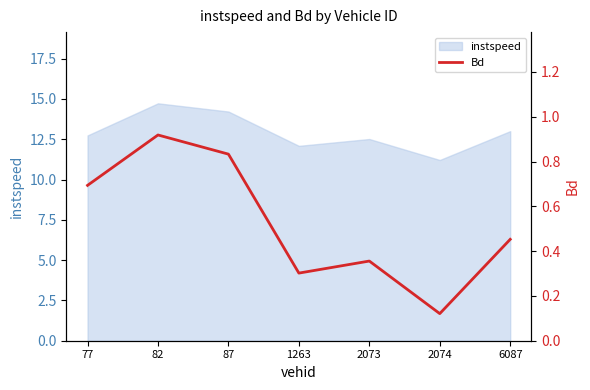

How many lines are shown in the chart?

1